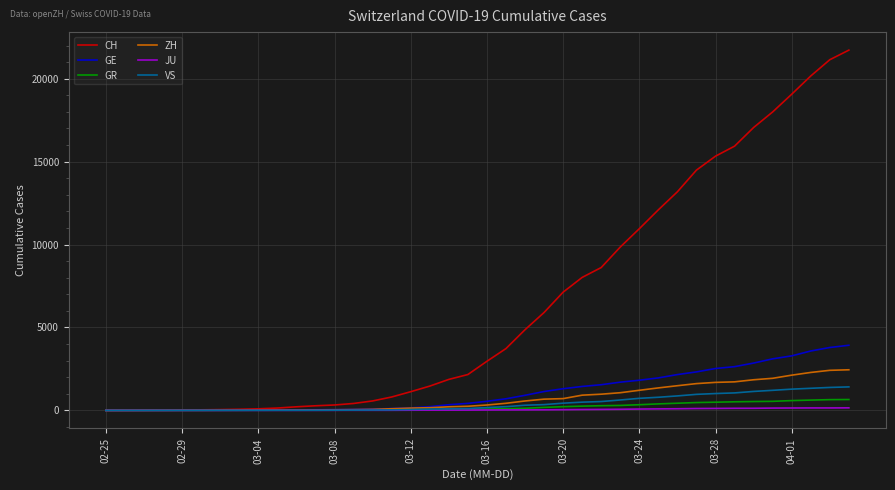

What is the greatest value displayed?

21722